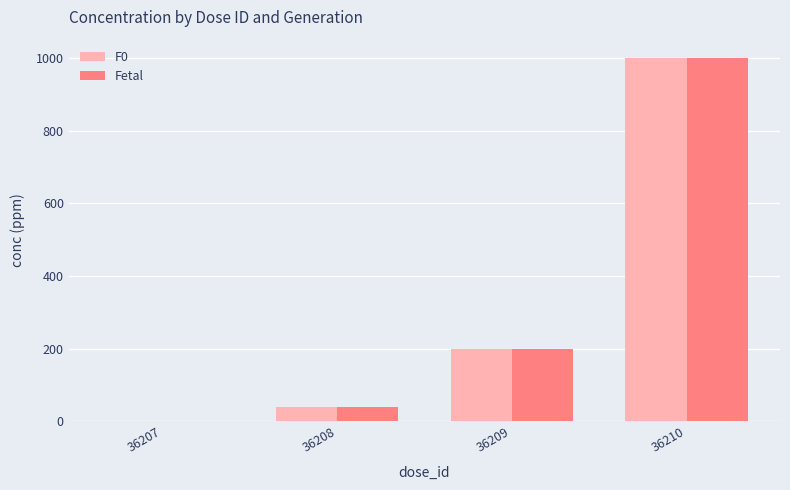

Does the chart contain stacked bars?

No